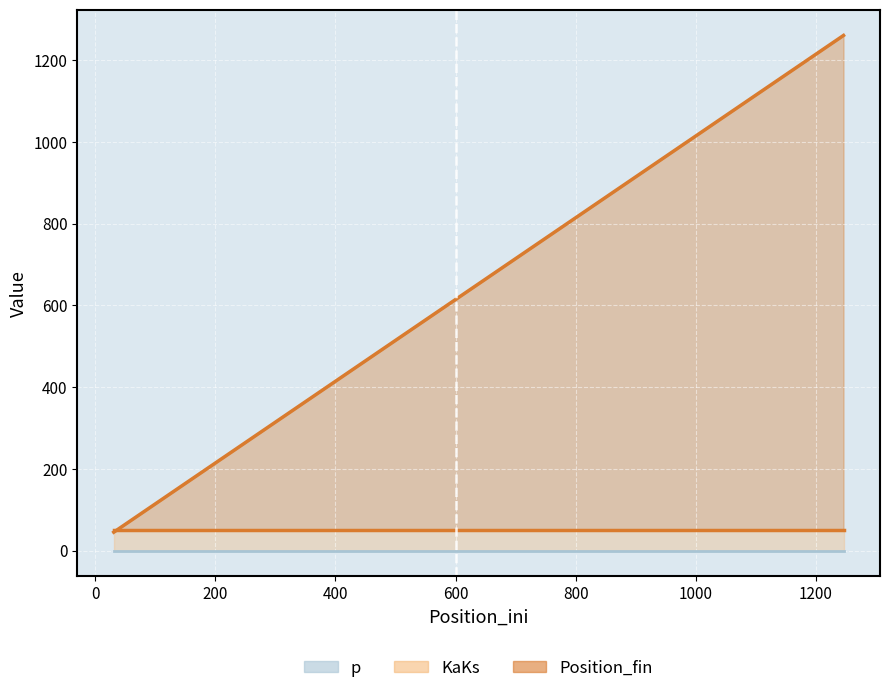

What are all the series names shown in the legend?

Position_fin, KaKs, p